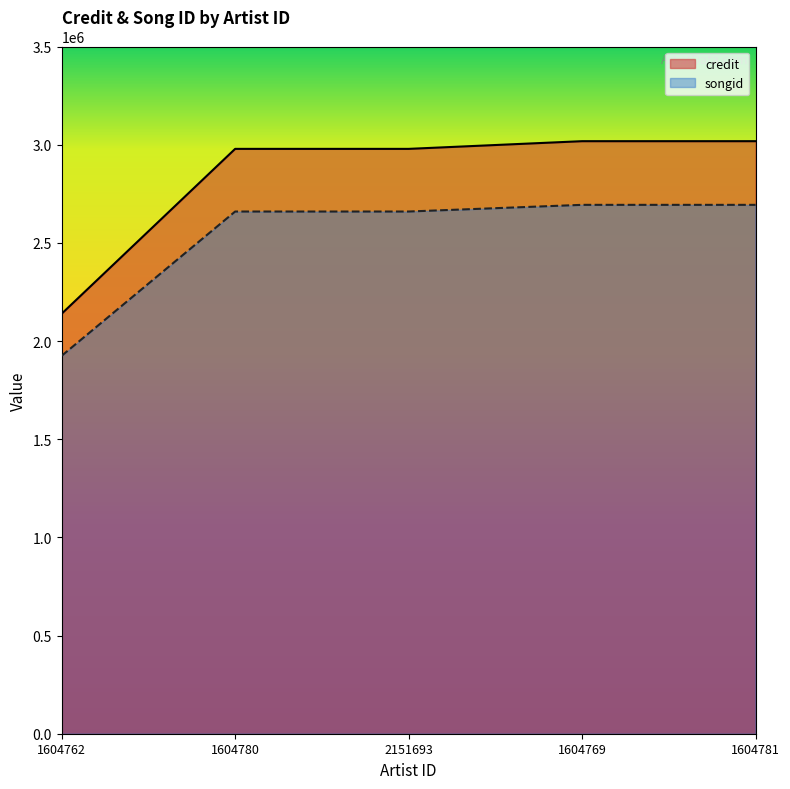

What is the label of the 1st point from the left?

1604762